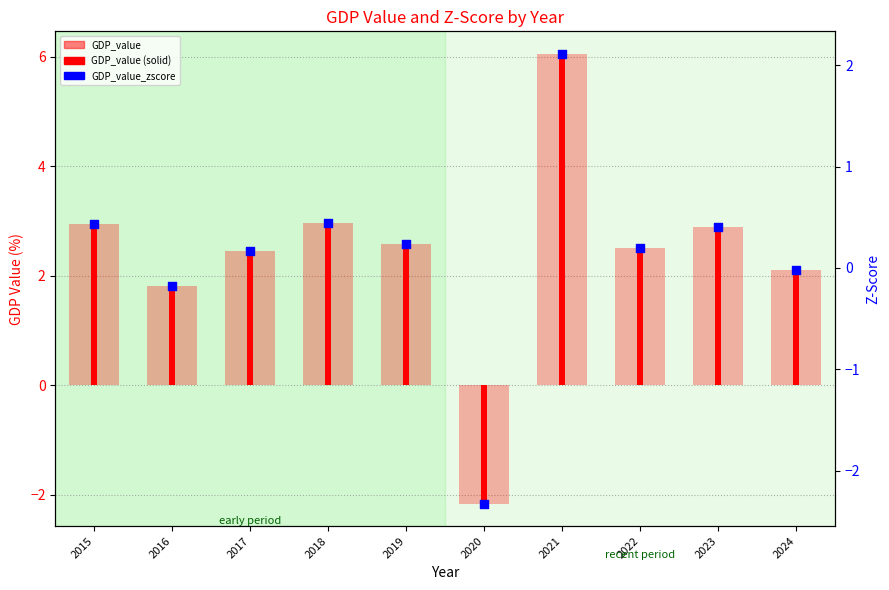

At how many categories does at least one series exceed -2?

9